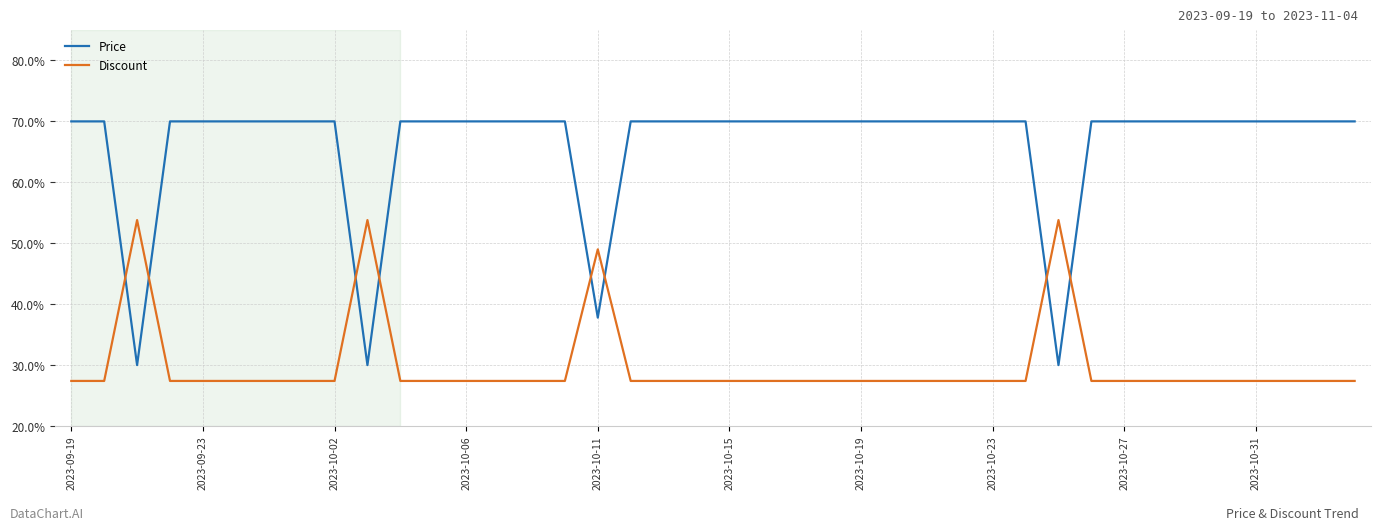

After their last crossing, which series has the higher values: Discount or Price?

Price